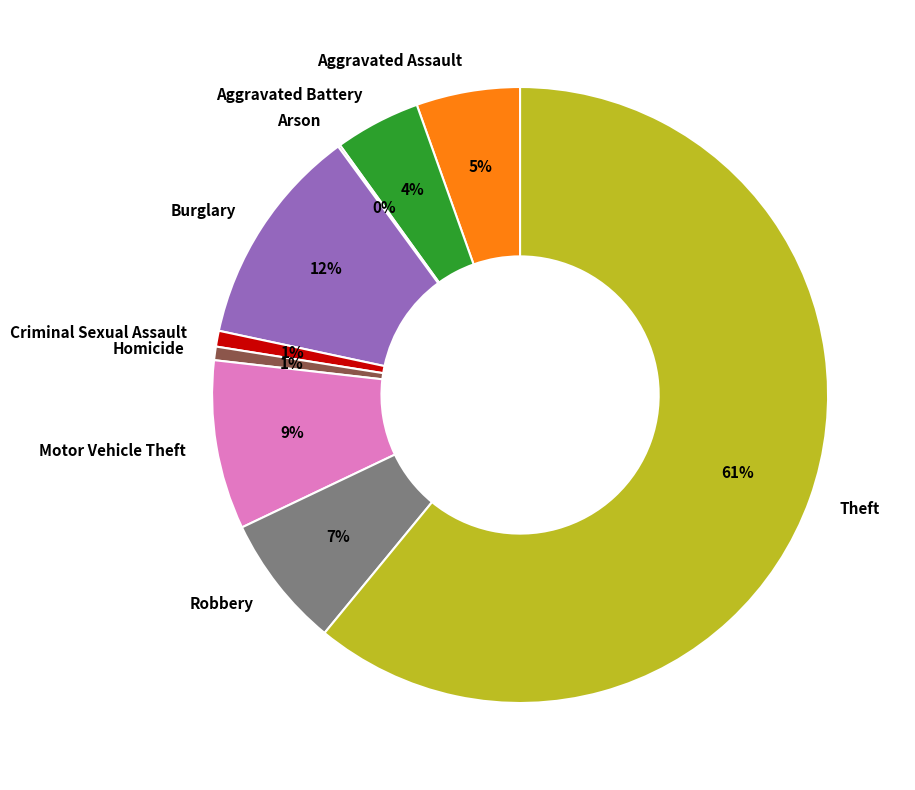

Does Theft account for over 50% of the chart?

Yes